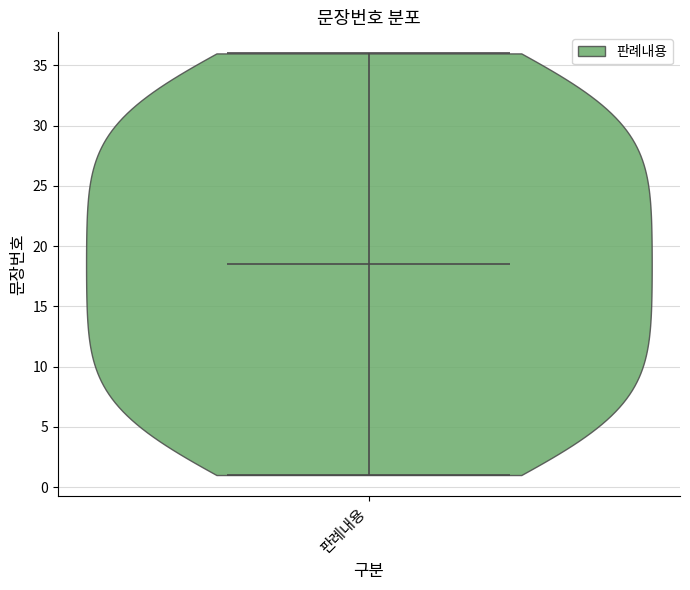

Read this violin plot against the y-axis: where its median line is, and the lowest and highest points the violin reaches. The values are not printed on the chart, so give them approximately, as read against the axis.

median line 18.5, lowest point 1.0, highest point 36.0